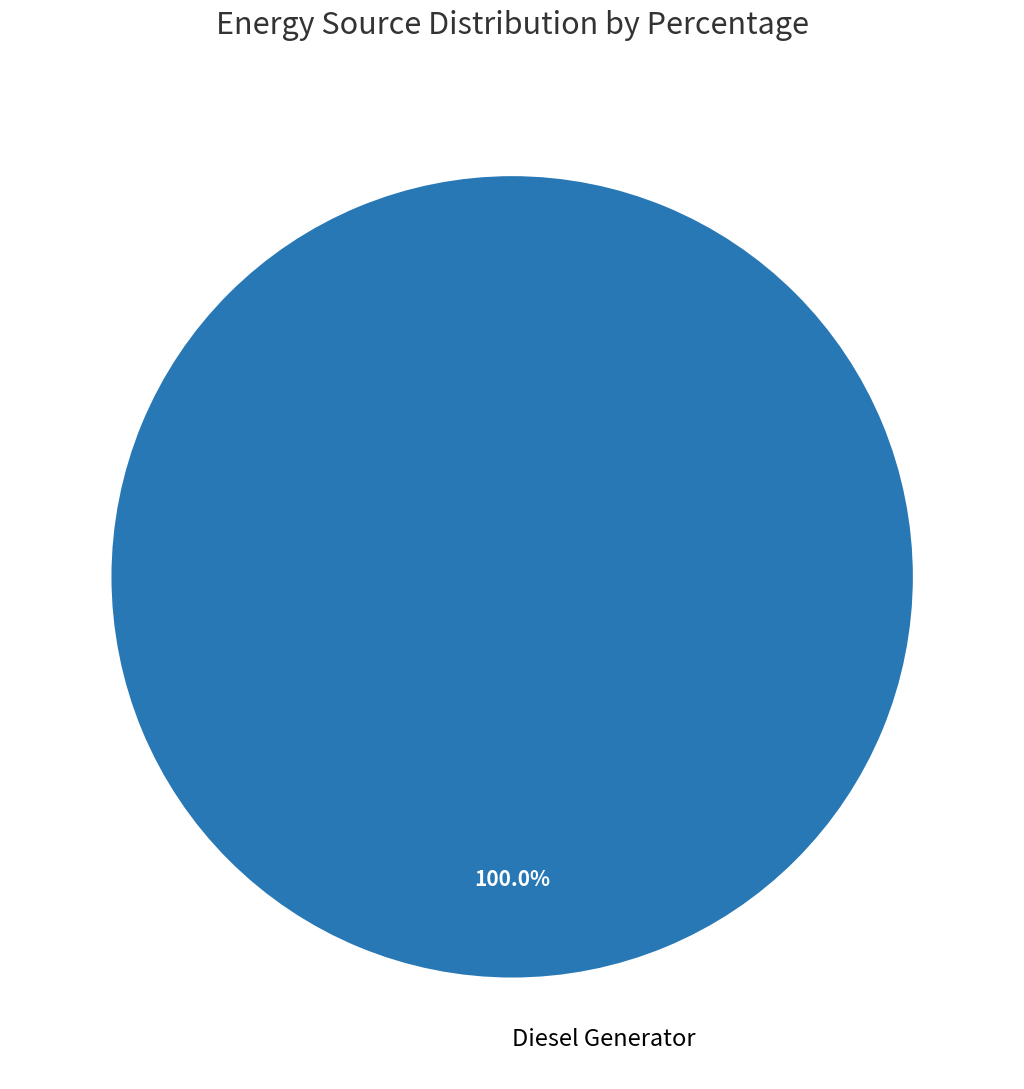

Which slice represents more than half of the pie?

Diesel Generator